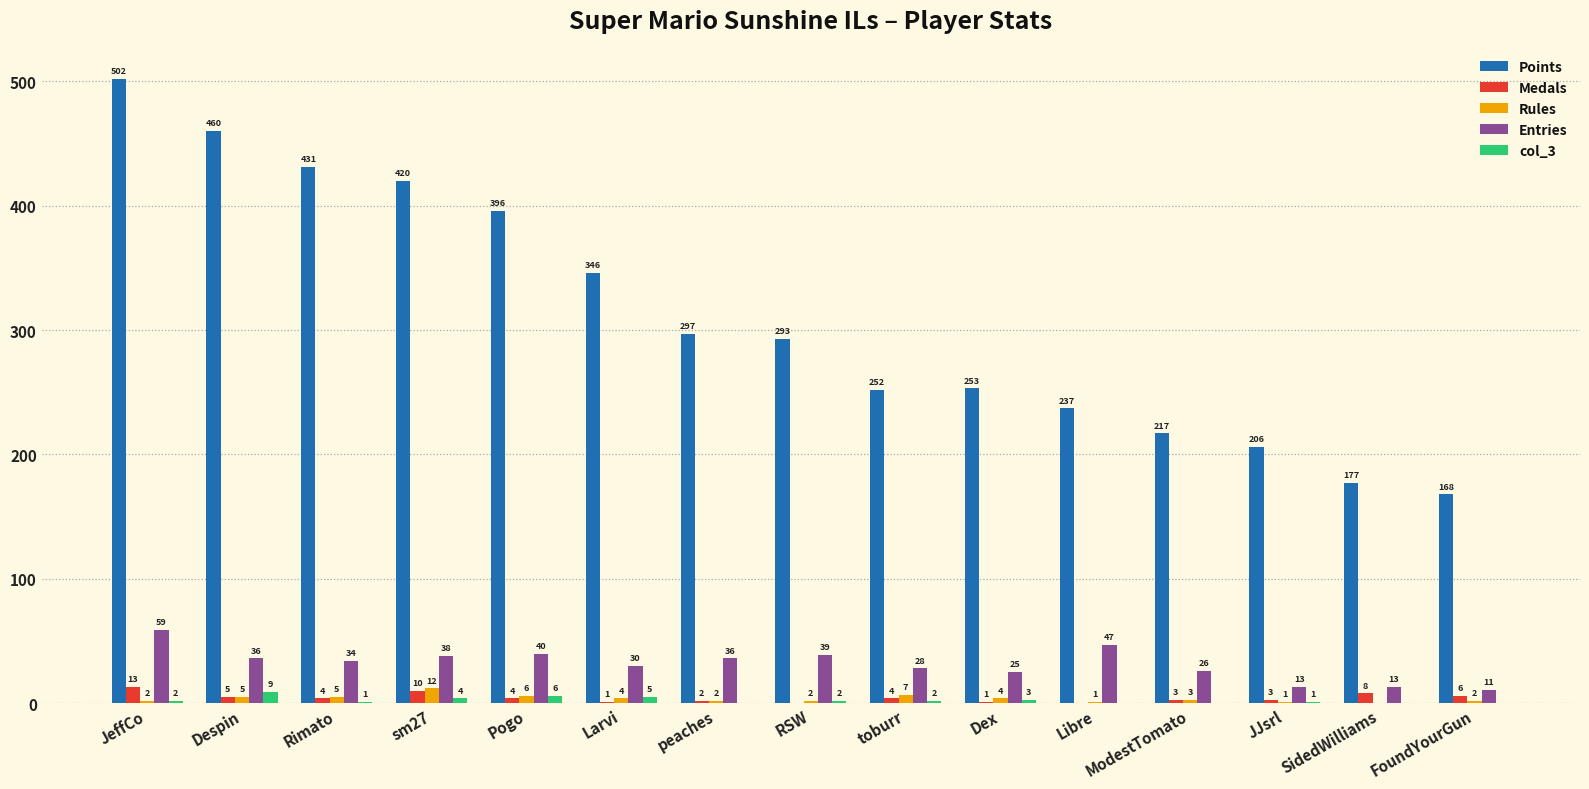

What is the total value across all series at JeffCo?

578